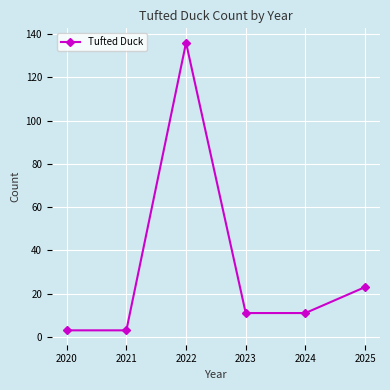

What is the ratio of the value at 2022 to the value at 2025?

5.9